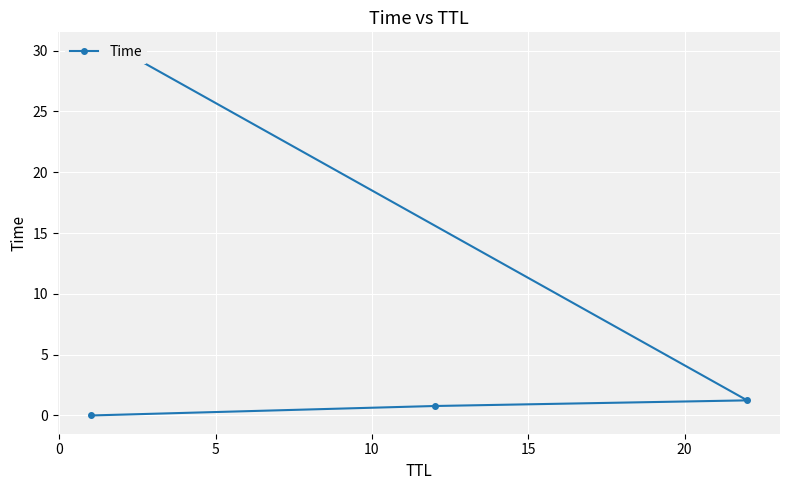

What is the change in value from 0 to 10?

+29.2